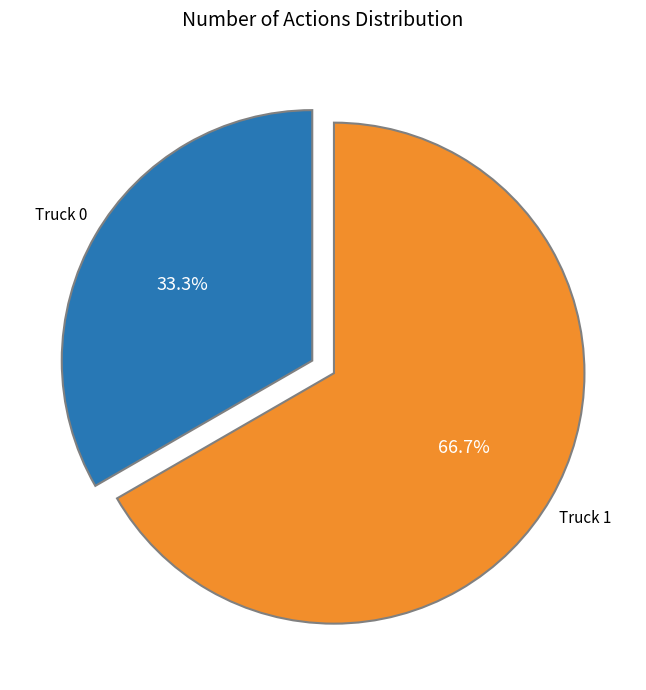

Does any single category account for the majority?

Yes